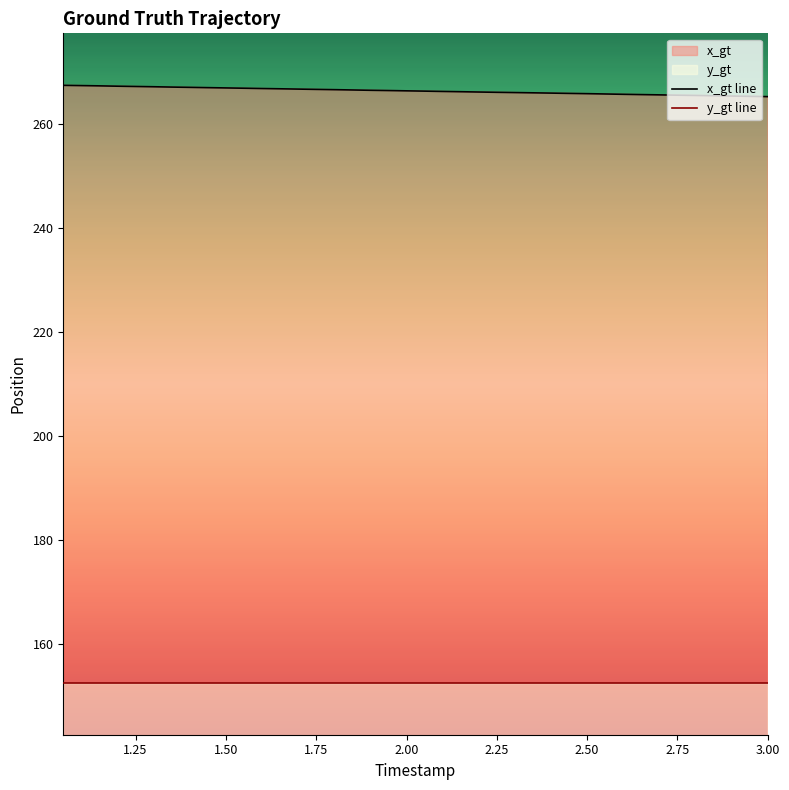

What is the greatest value displayed?

267.4